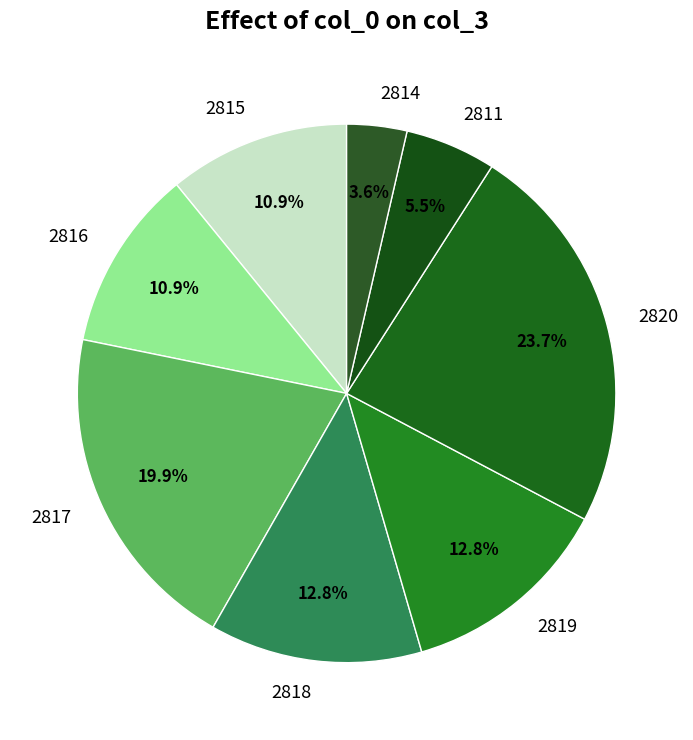

To the nearest percent, what percentage of the pie is 2819?

13%